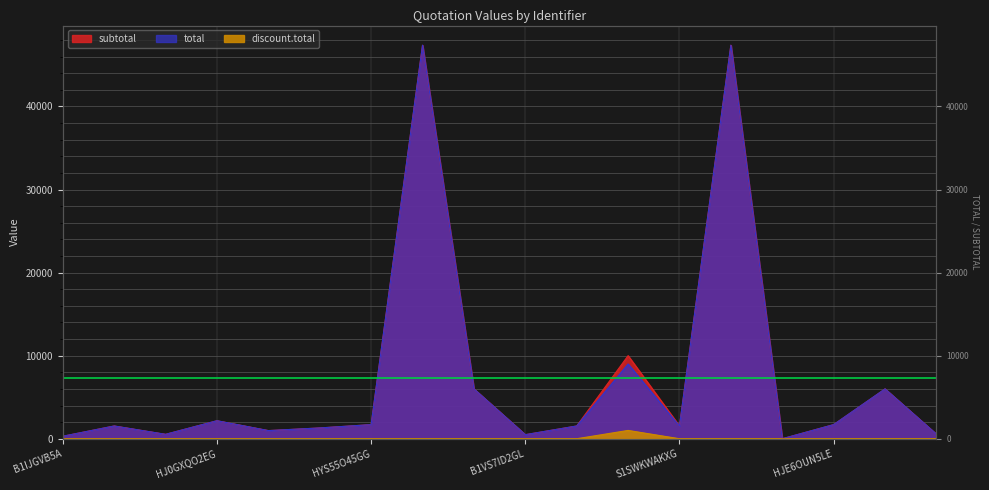

Rank the series by their maximum value, from lowest to highest.

discount.total, subtotal, total